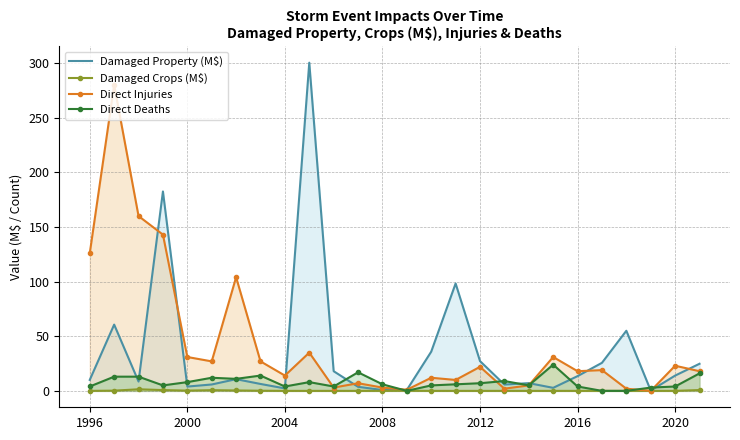

What is the value of the Direct Injuries point at the 1st from the left?

126.0